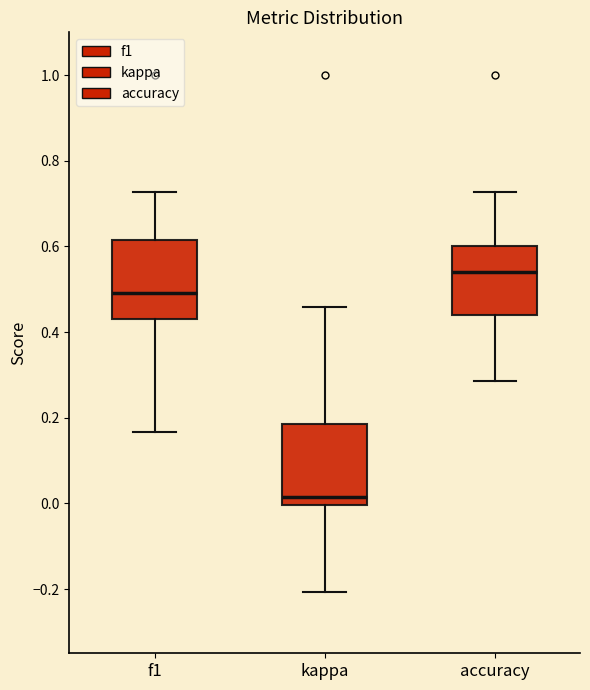

Reading left to right, read every box against the y-axis: the position of its median line, the range the box covers, and the ends of its whiskers. The values are not printed on the chart, so give them approximately, as read against the axis.

f1: median 0.50, box 0.44 to 0.62, whiskers 0.16 to 0.72
kappa: median 0.02, box 0.00 to 0.18, whiskers -0.20 to 0.46
accuracy: median 0.54, box 0.44 to 0.60, whiskers 0.28 to 0.72